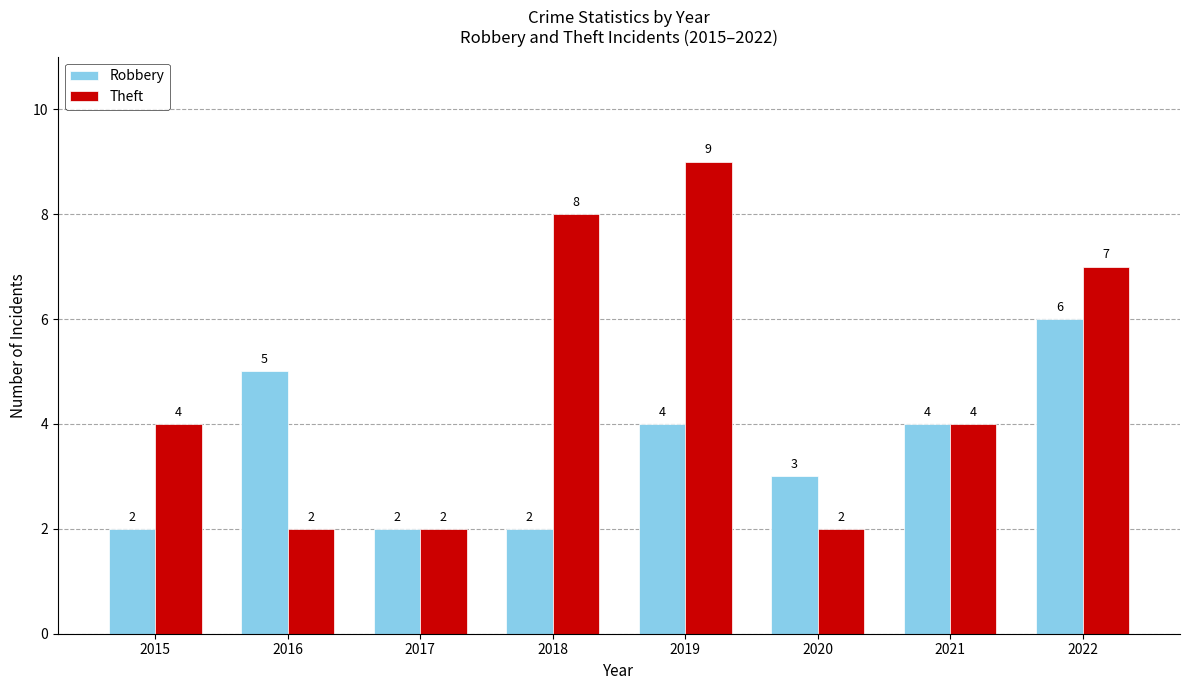

List the series in order of their overall mean, highest first.

Theft, Robbery